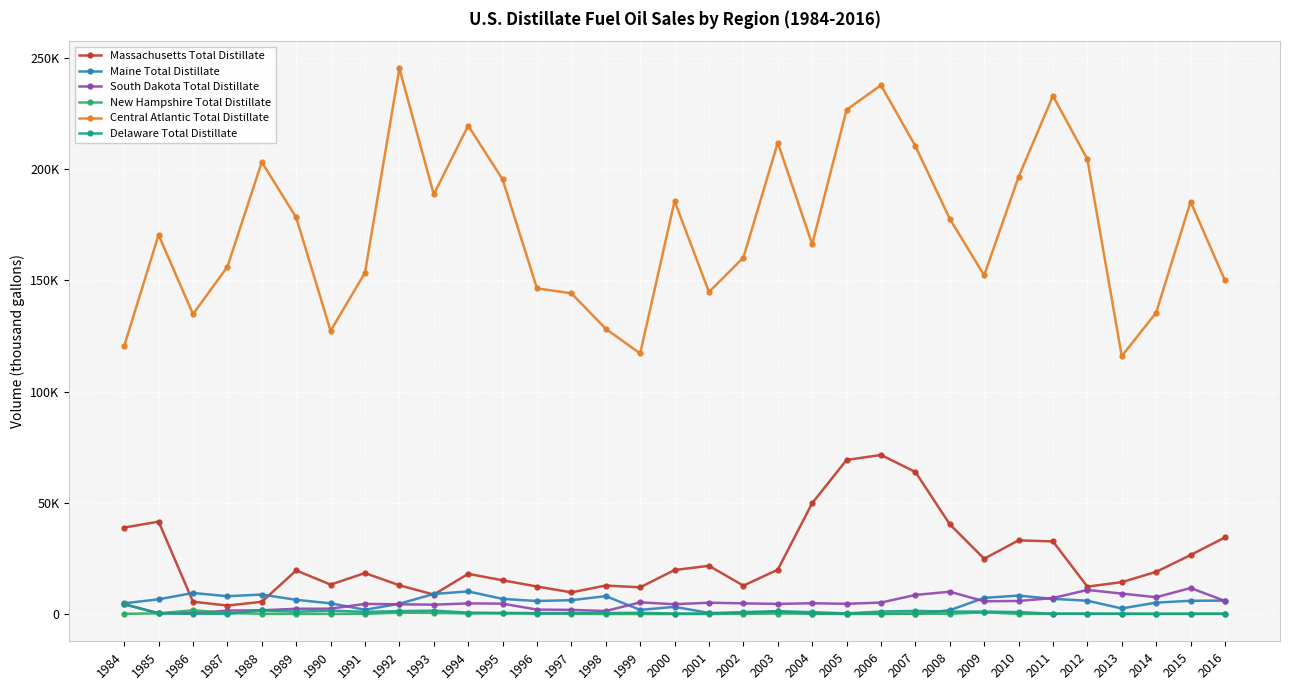

How many values in the Massachusetts Total Distillate series are below 18962?

16